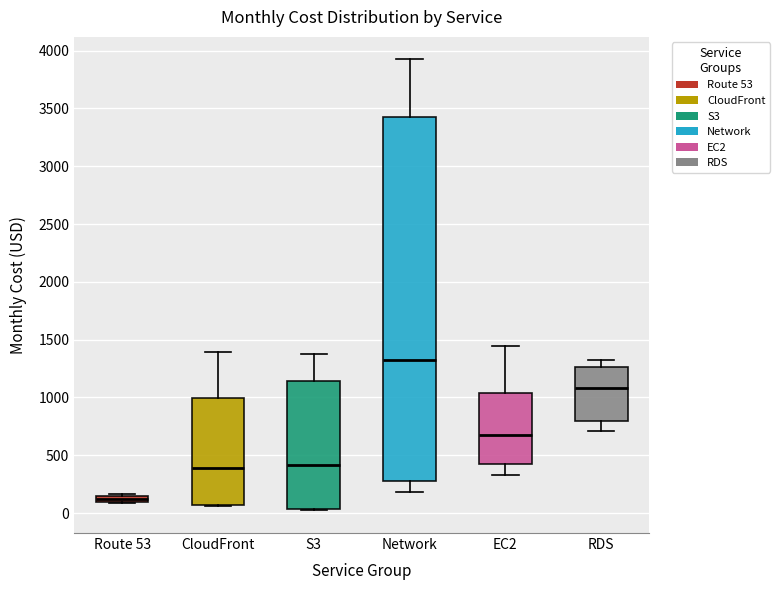

Where does the lower whisker of the box for Network end on the y-axis? The values are not printed on the chart, so give them approximately, as read against the axis.

200